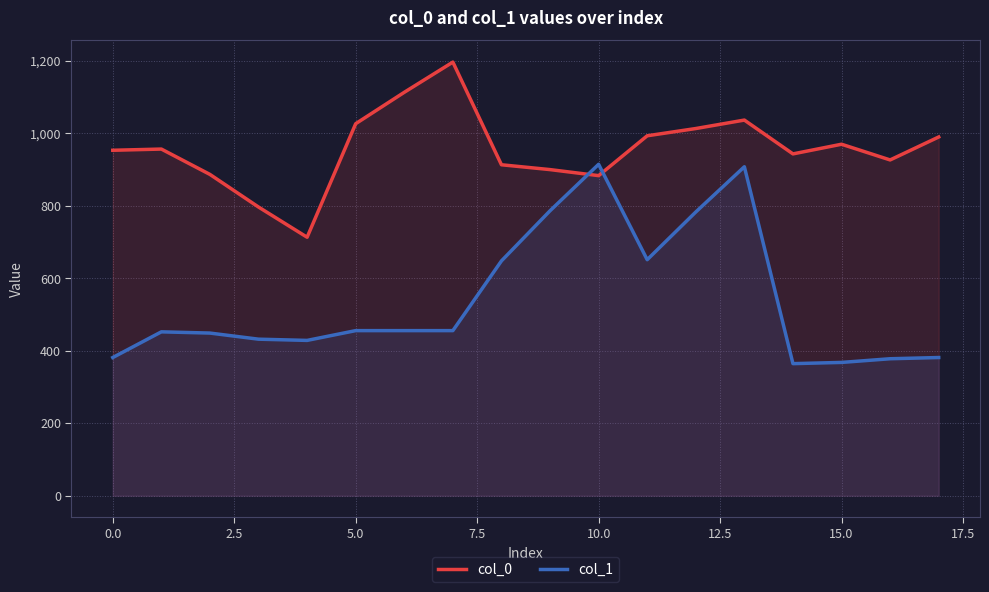

Which series has the largest total across all categories?

col_0